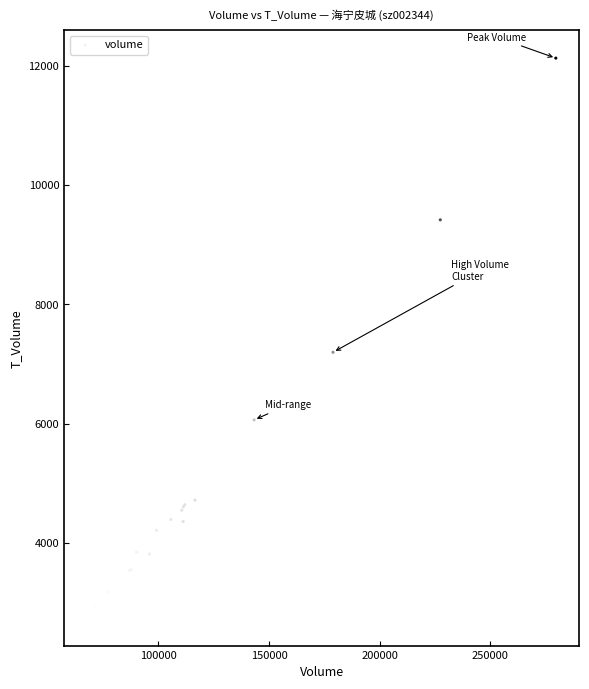

What Y value in the scatter plot is closest to 7439?

7198